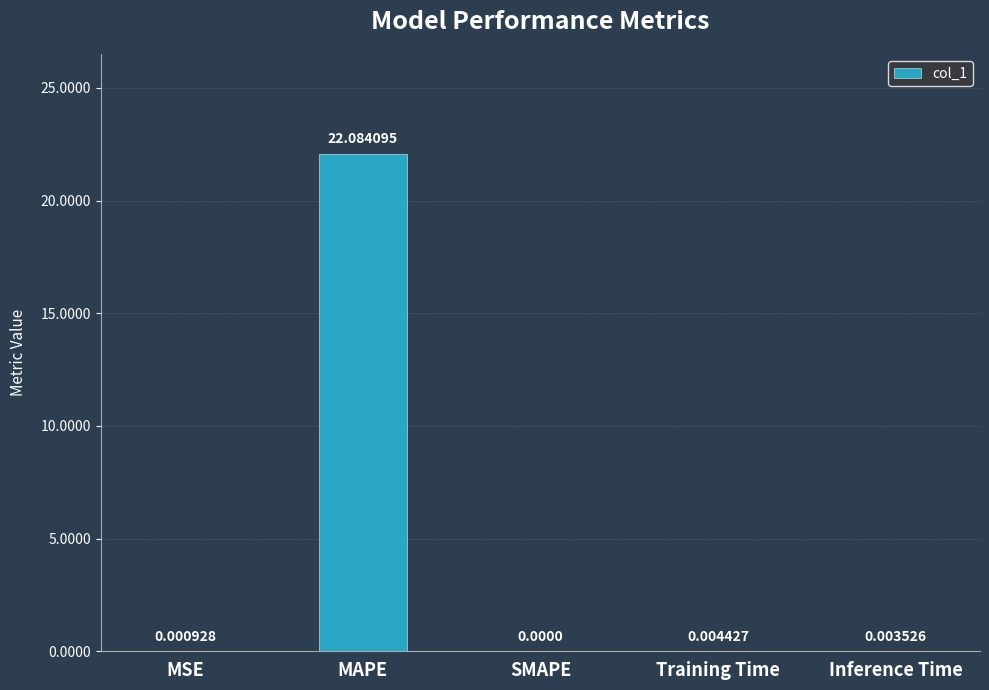

Which has a higher value, SMAPE or Inference Time?

Inference Time